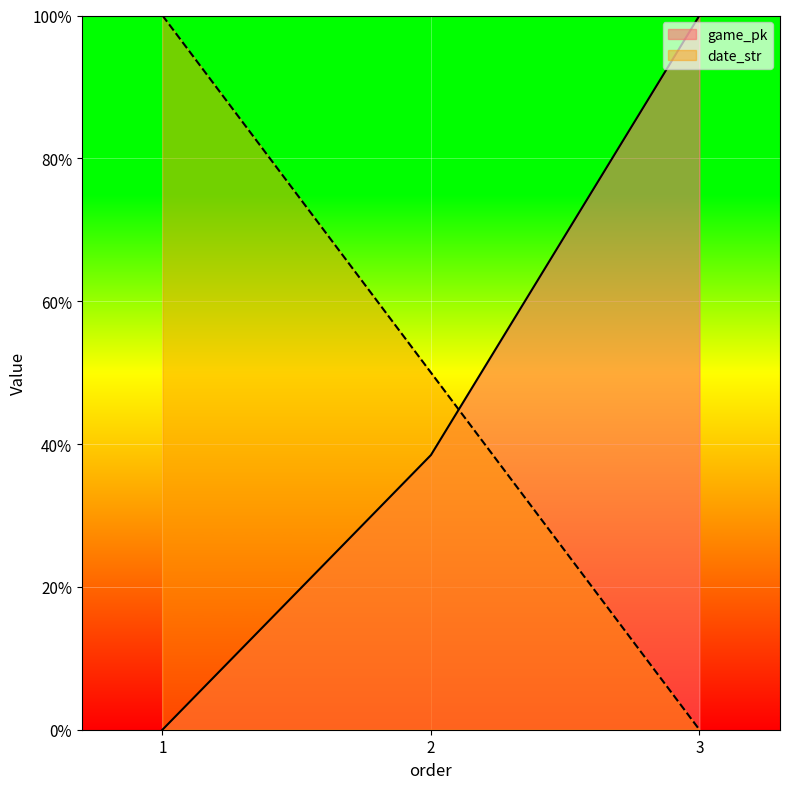

At which label is date_str closest to 0?

3